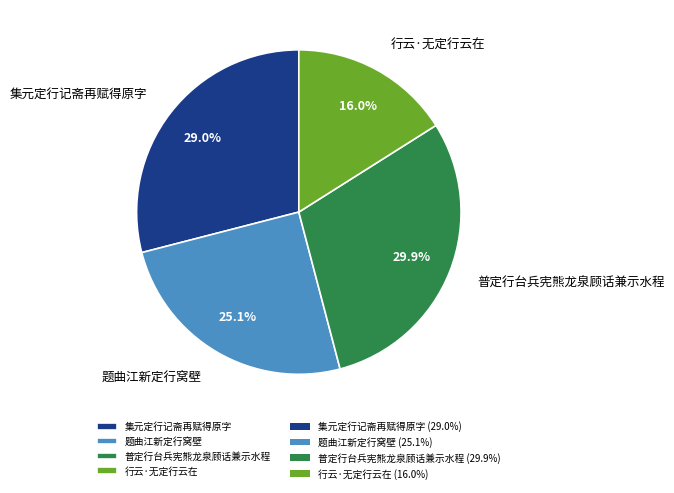

Does any single category account for the majority?

No